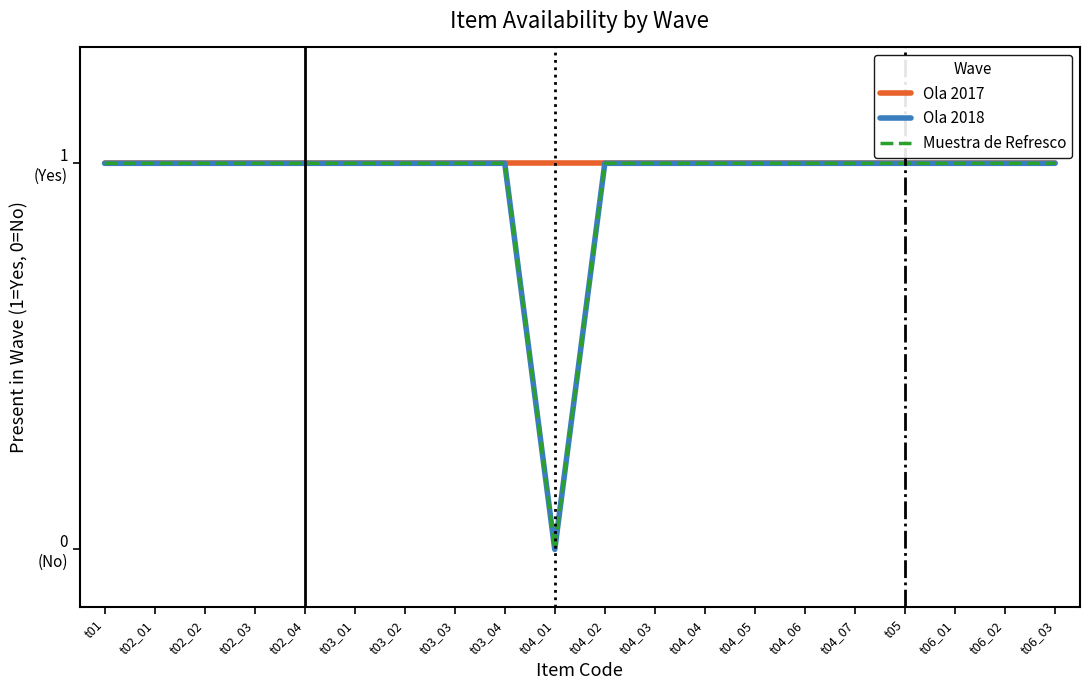

What is the label of the 7th point from the right?

t04_05